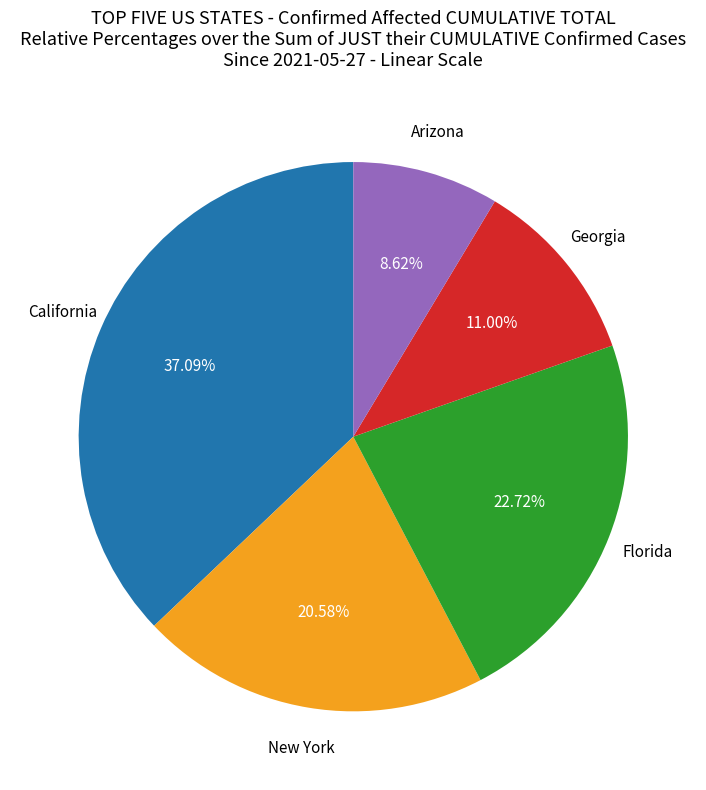

How many segments does this pie chart have?

5